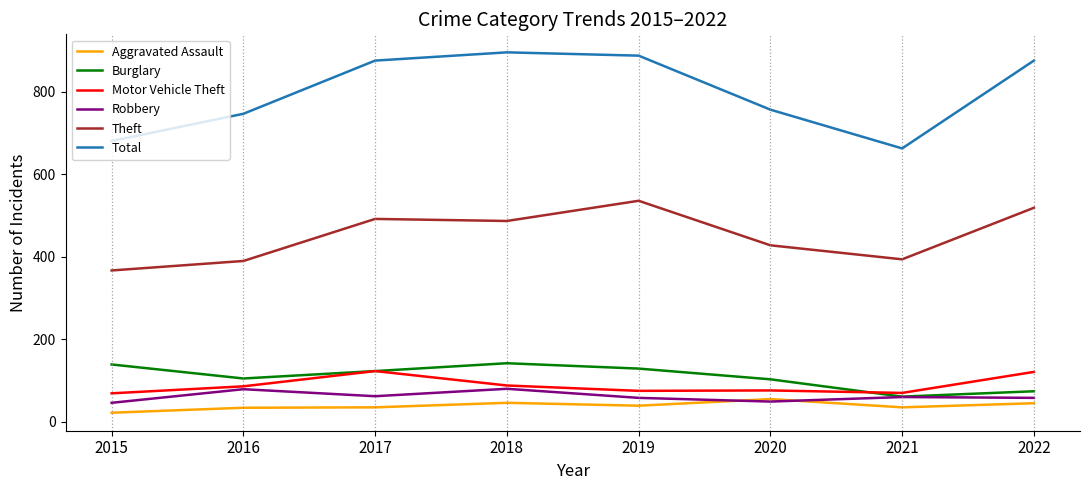

What are all the series names shown in the legend?

Aggravated Assault, Burglary, Motor Vehicle Theft, Robbery, Theft, Total